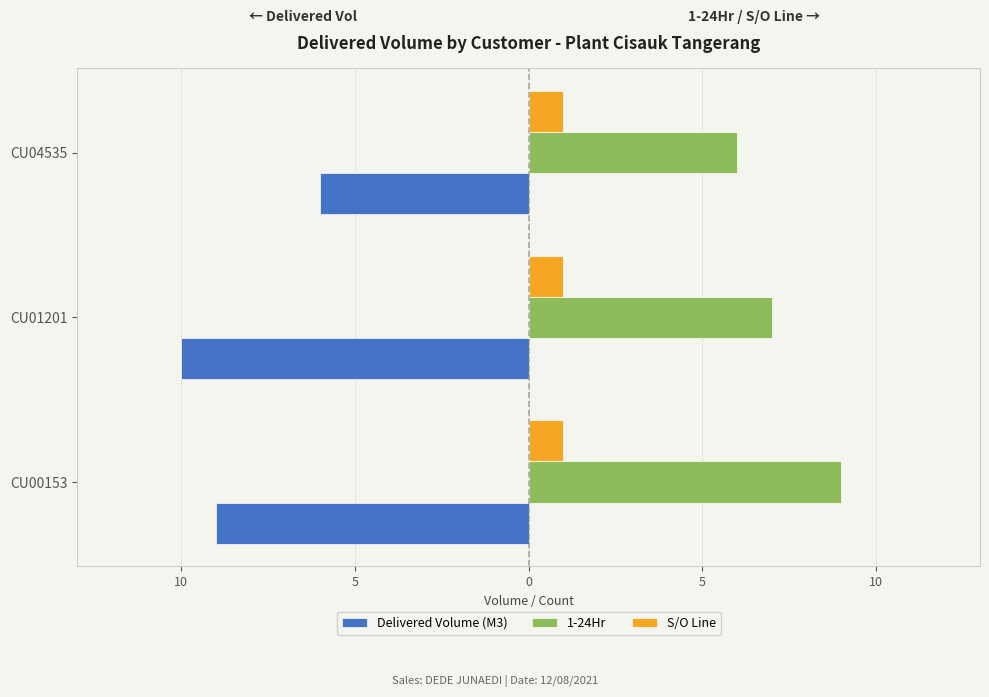

What are all the series names shown in the legend?

Delivered Volume (M3), 1-24Hr, S/O Line